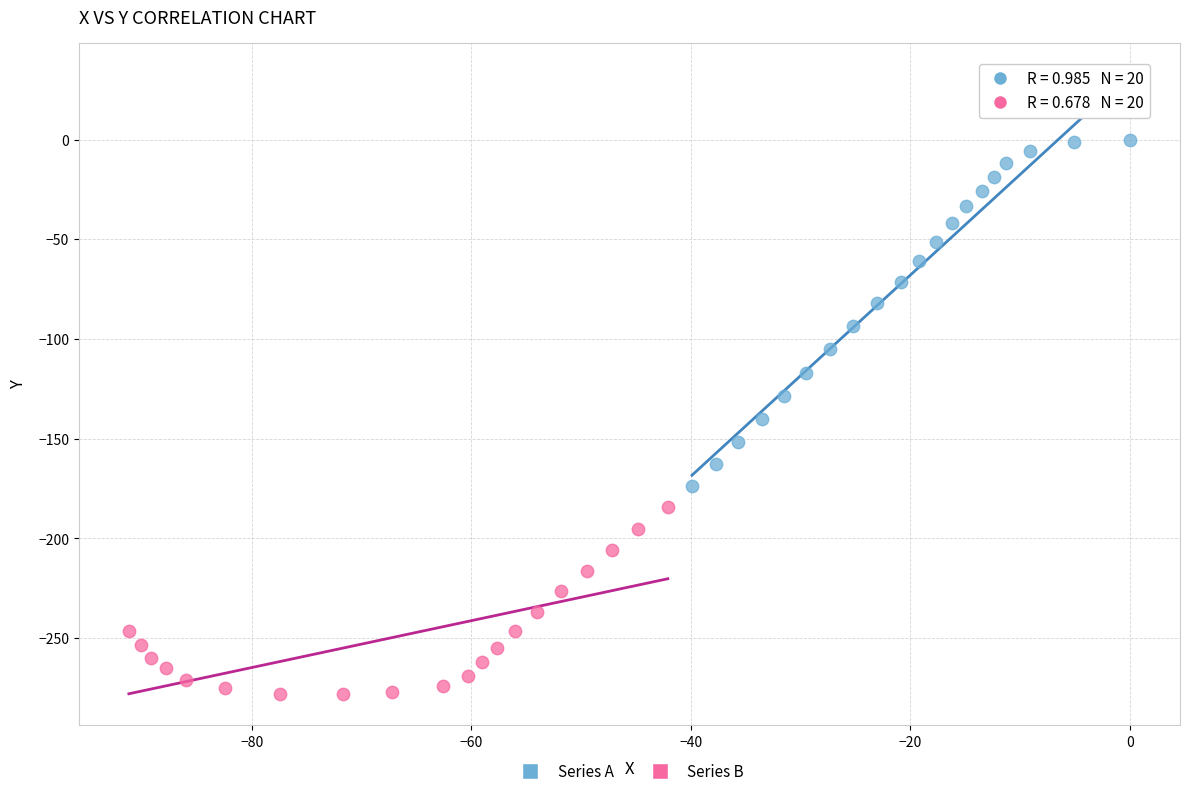

Which series reaches the minimum Y coordinate?

Series B